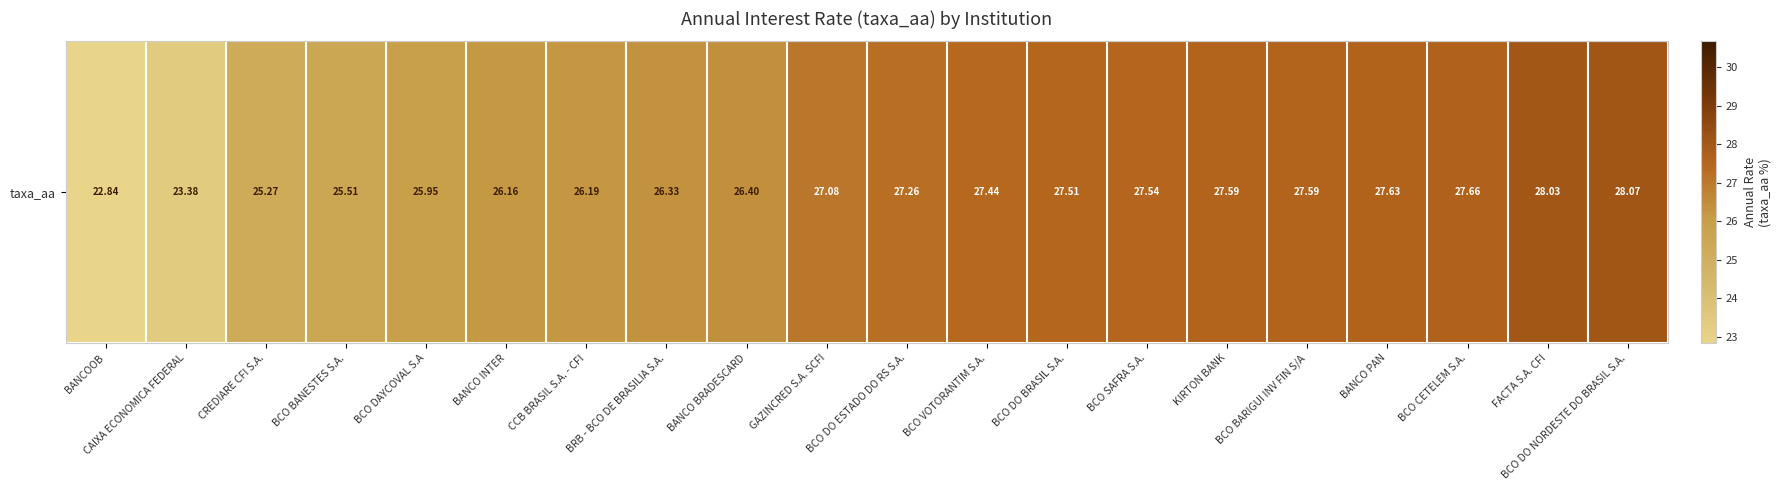

Where does the data first go above 27?

GAZINCRED S.A. SCFI